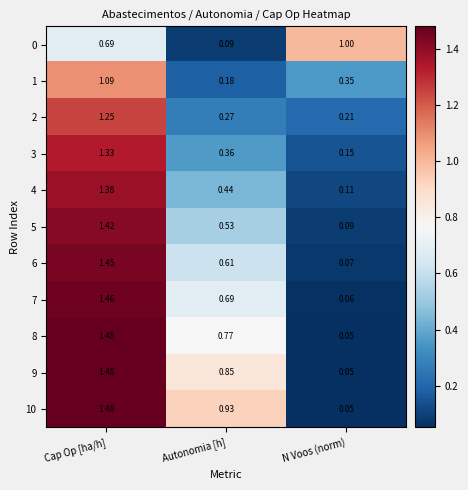

How many data points does each series have?

3